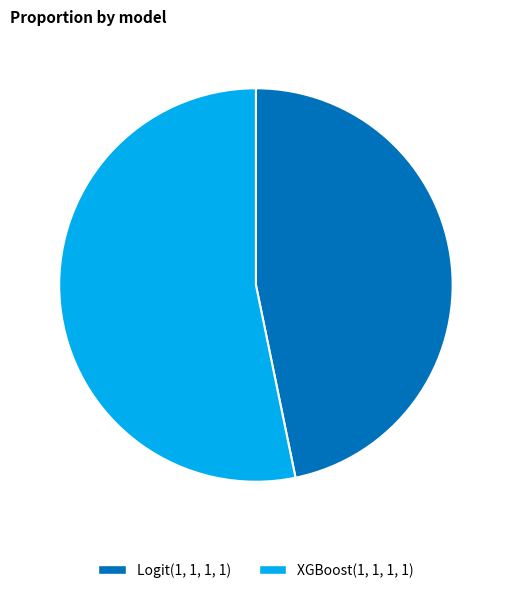

The Logit(1, 1, 1, 1) slice represents 33% of the pie. True or false?

False